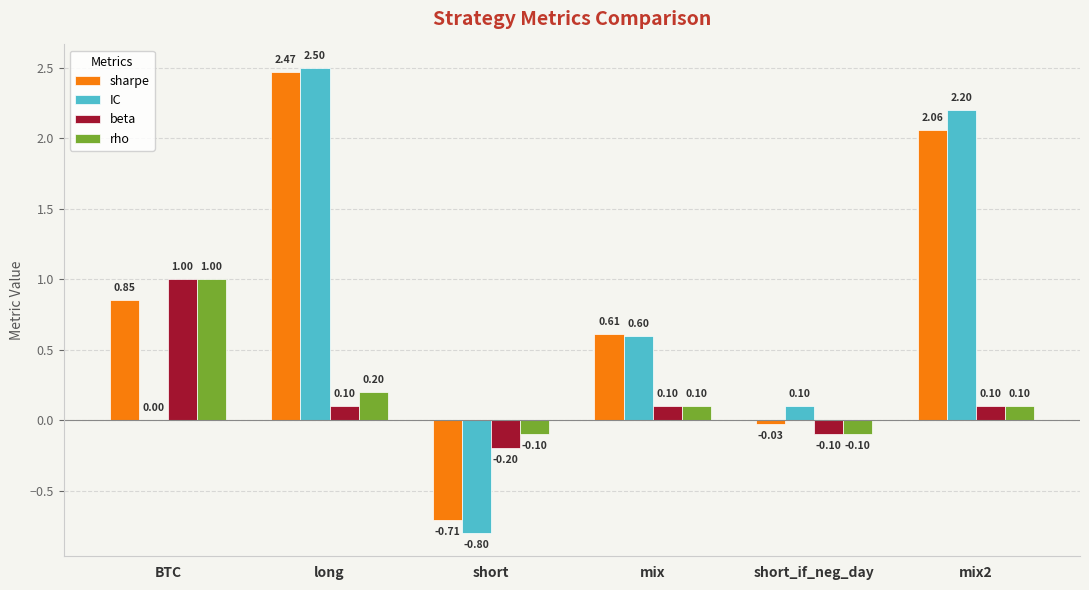

What is the sum of all beta values?

1.0